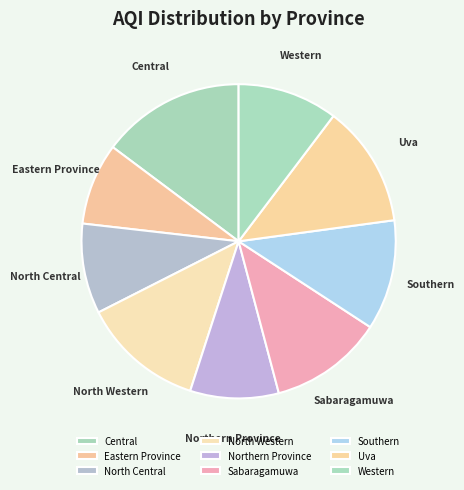

The Sabaragamuwa slice represents 4% of the pie. True or false?

False